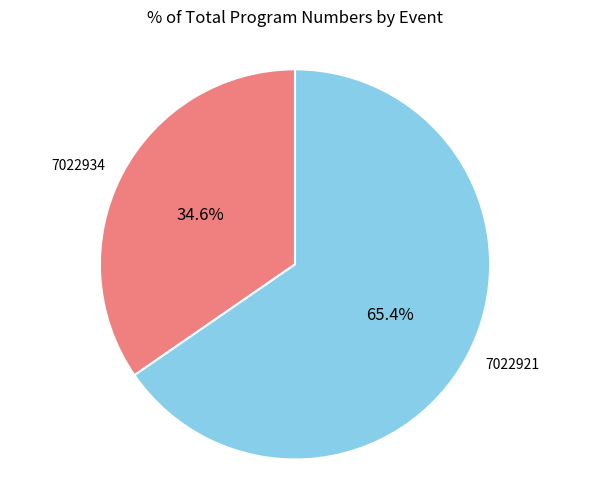

Does any single category account for the majority?

Yes